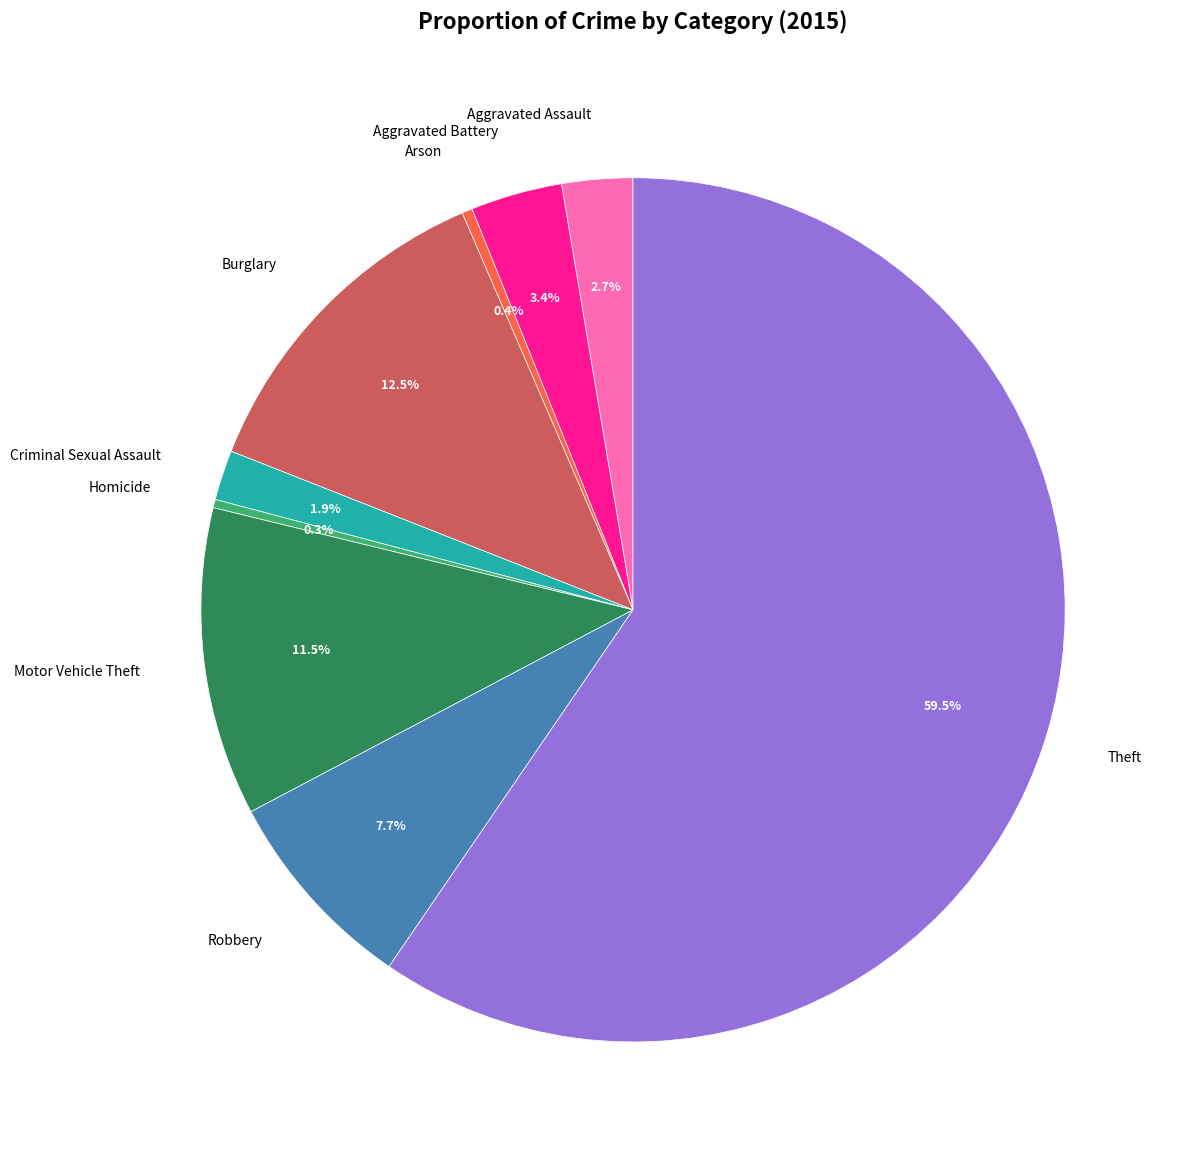

Count the number of slices in the pie.

9